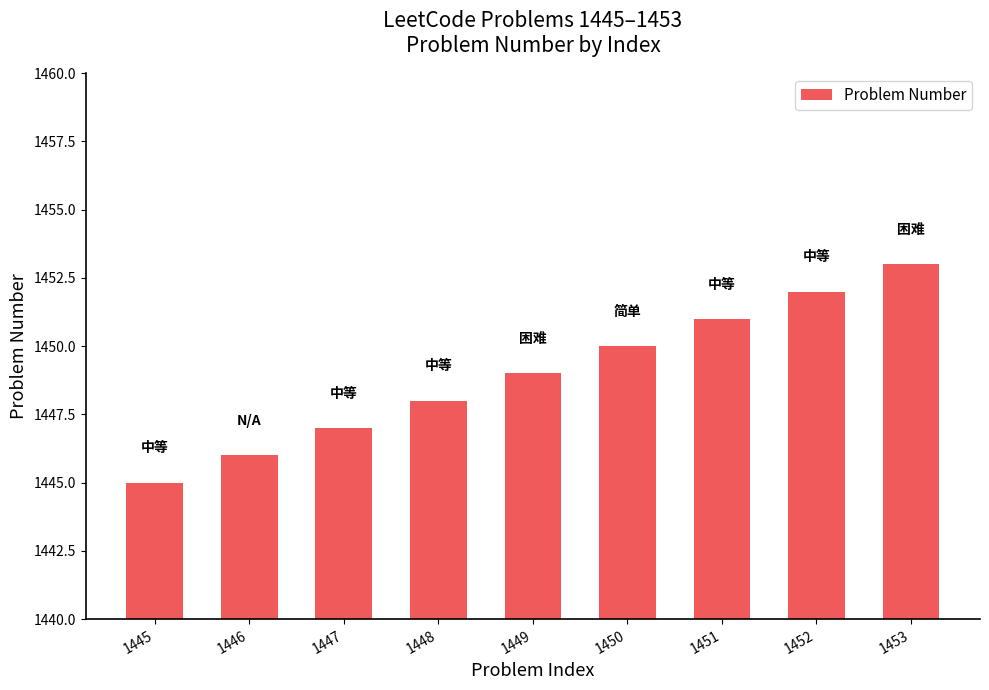

Is it true that the value at 1450 is 544?

False